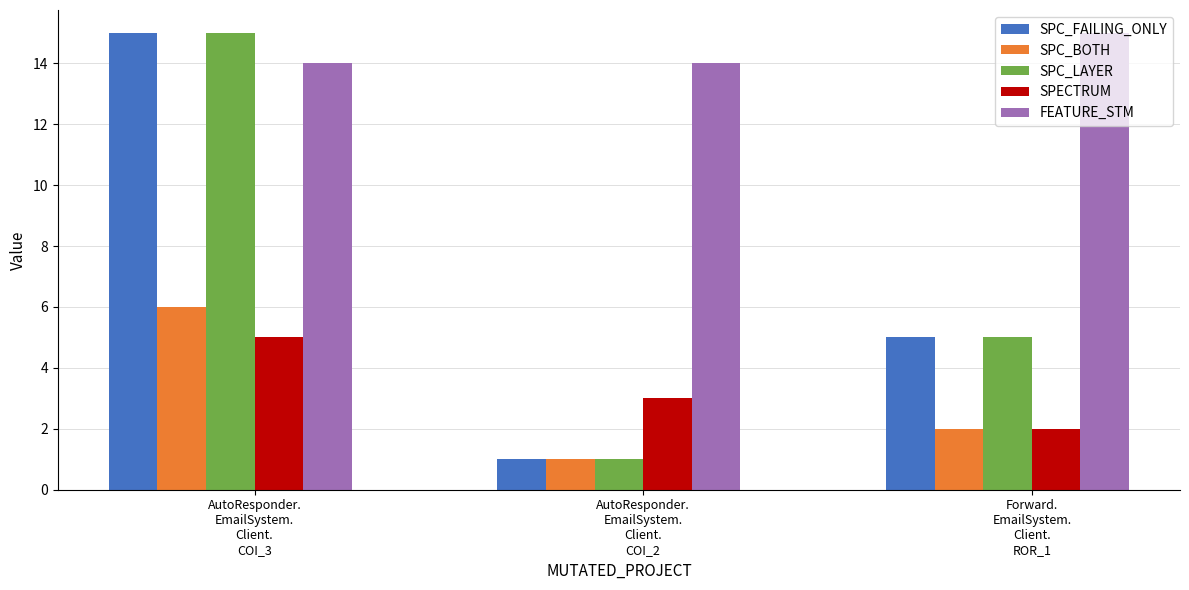

The SPC_LAYER series shows 5 at Forward.
EmailSystem.
Client.
ROR_1. True or false?

True